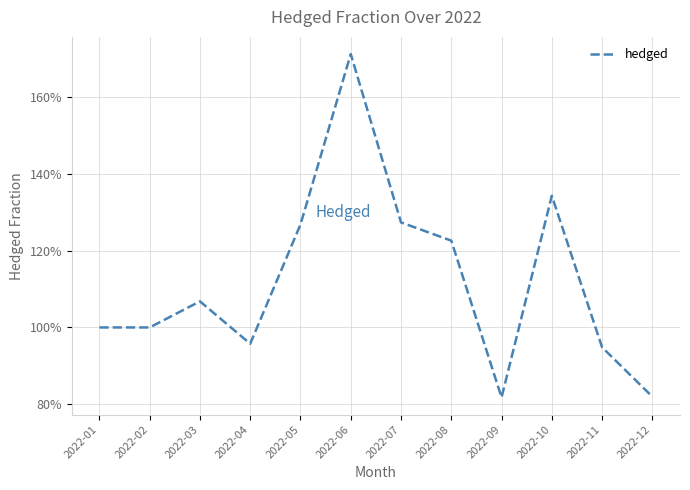

Does the chart display data point markers on the line(s)?

No